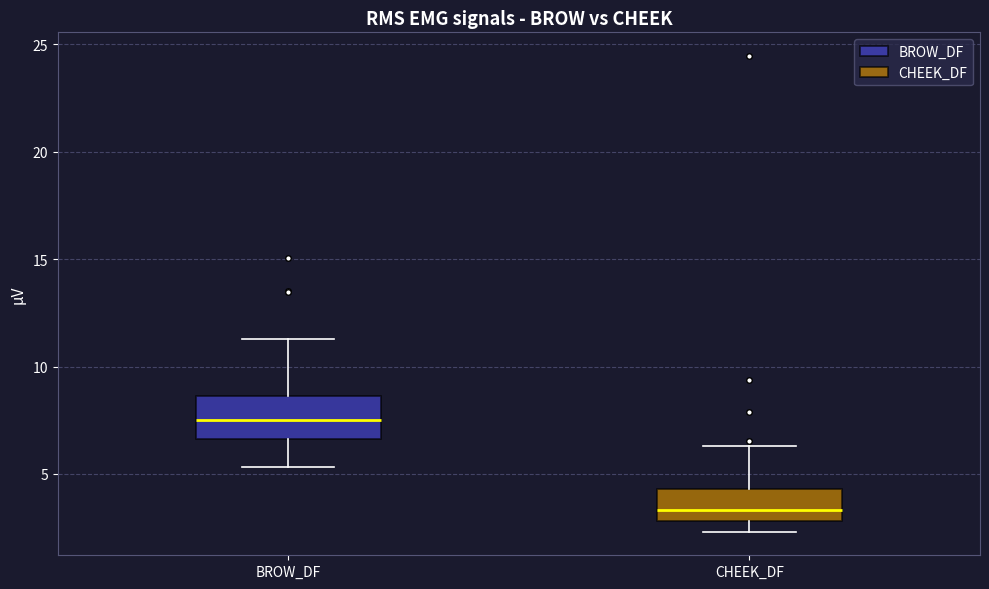

Reading left to right, transcribe this box plot: for each box, give where its median line is, the range the box spans, and where its two whiskers end, as read against the y-axis. The values are not printed on the chart, so give them approximately, as read against the axis.

BROW_DF: median 7.5, box 6.5 to 8.5, whiskers 5.5 to 11.5
CHEEK_DF: median 3.5, box 3.0 to 4.5, whiskers 2.5 to 6.5